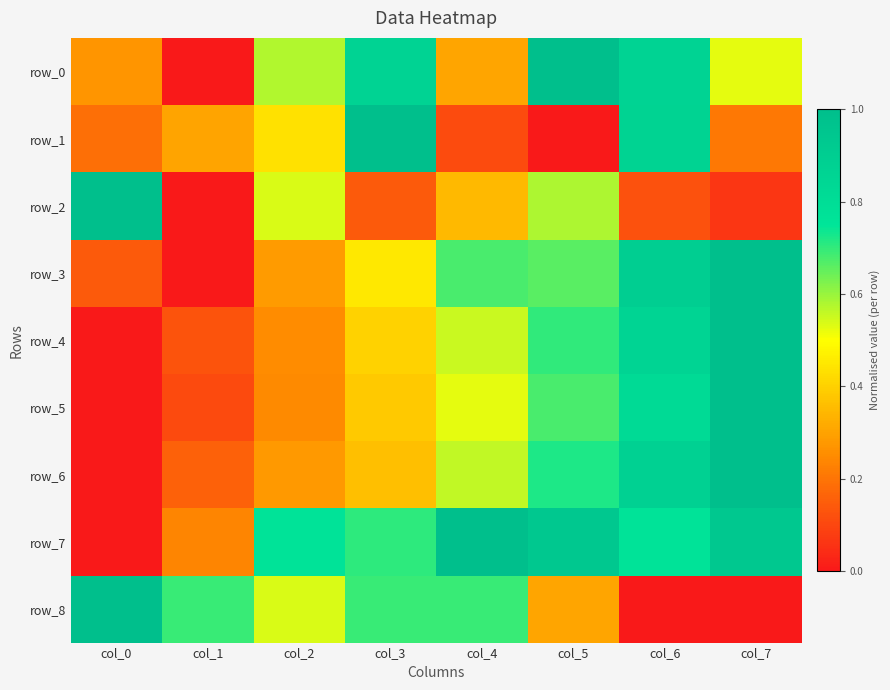

At which category does the chart reach its peak across all series?

col_5